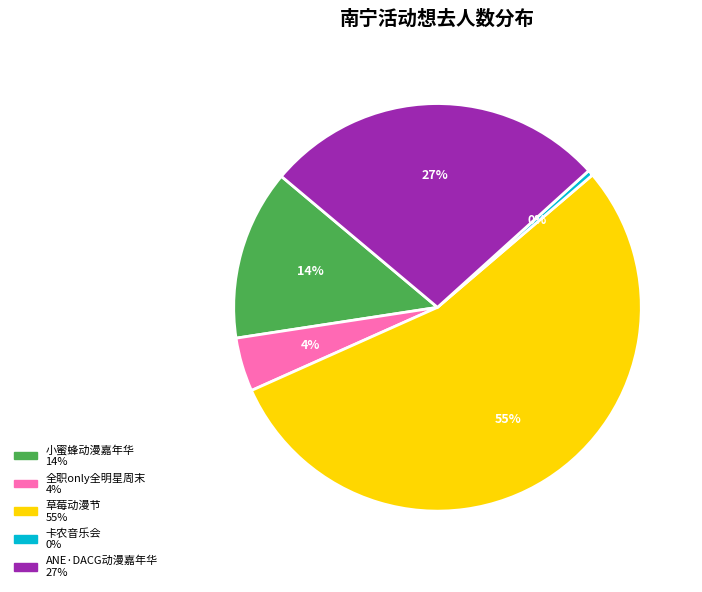

Count the number of slices in the pie.

5